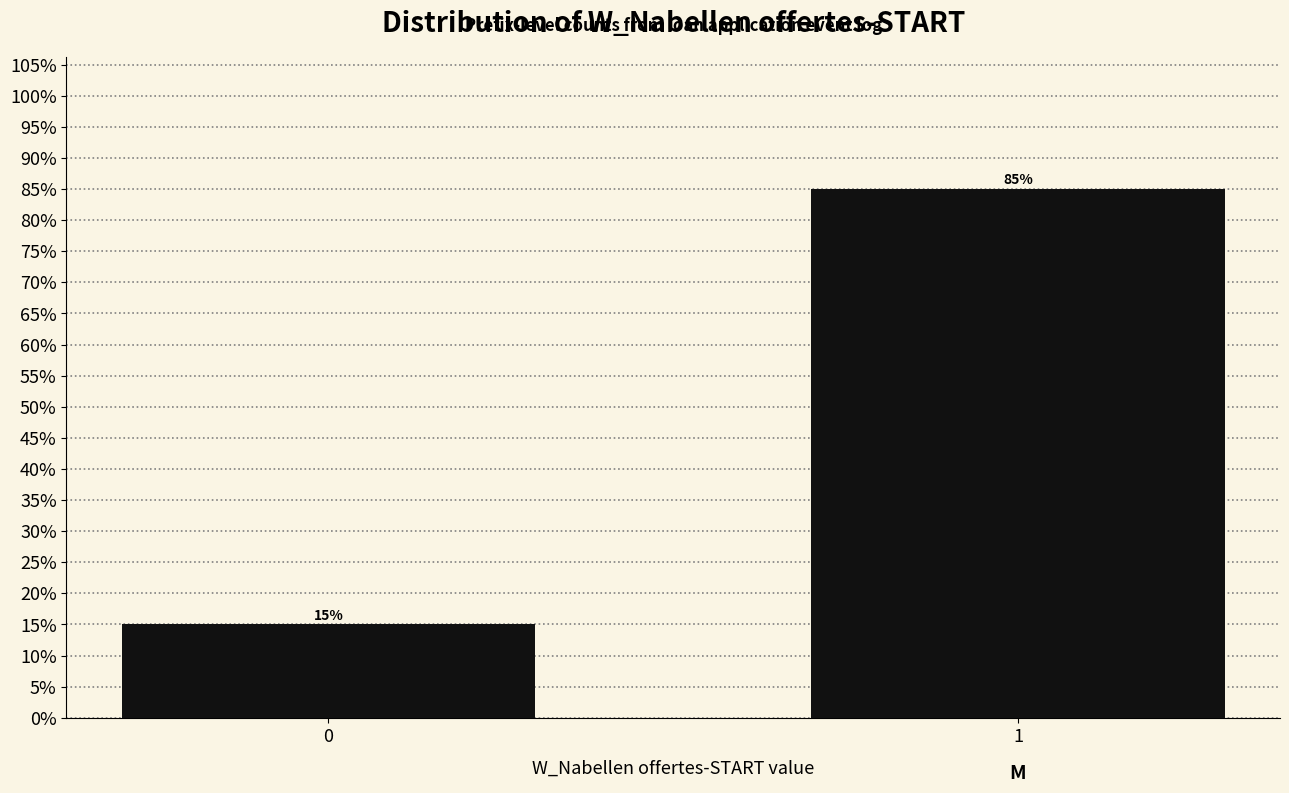

Does the chart contain any negative values?

No